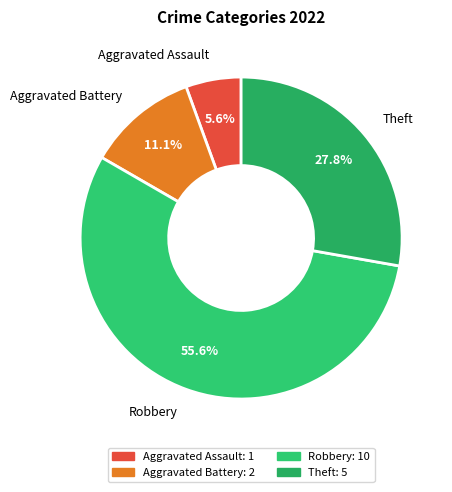

To the nearest percent, what portion does Robbery represent?

56%